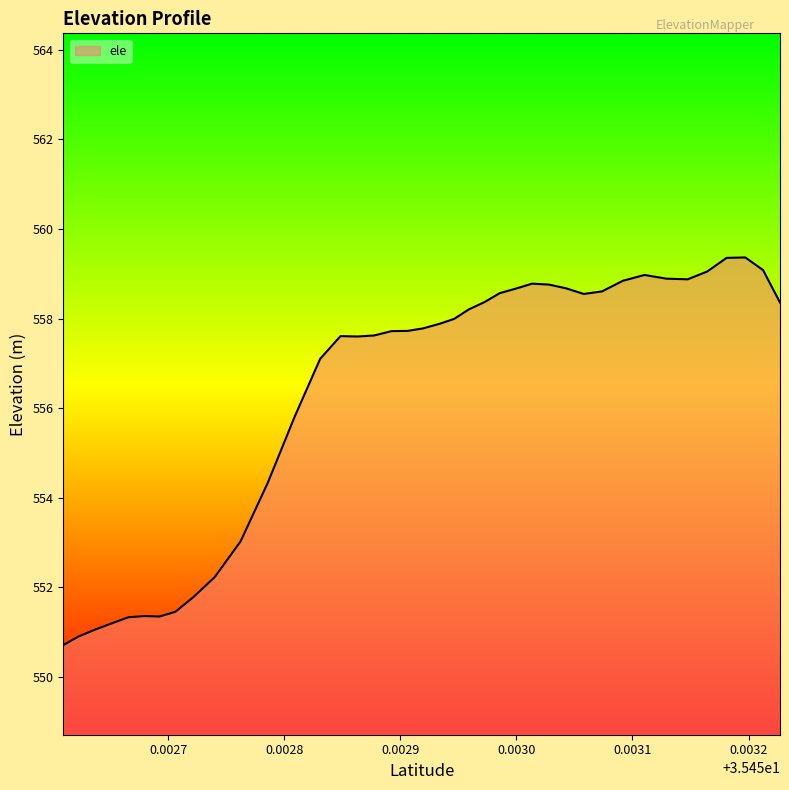

What is the smallest value displayed?

550.7